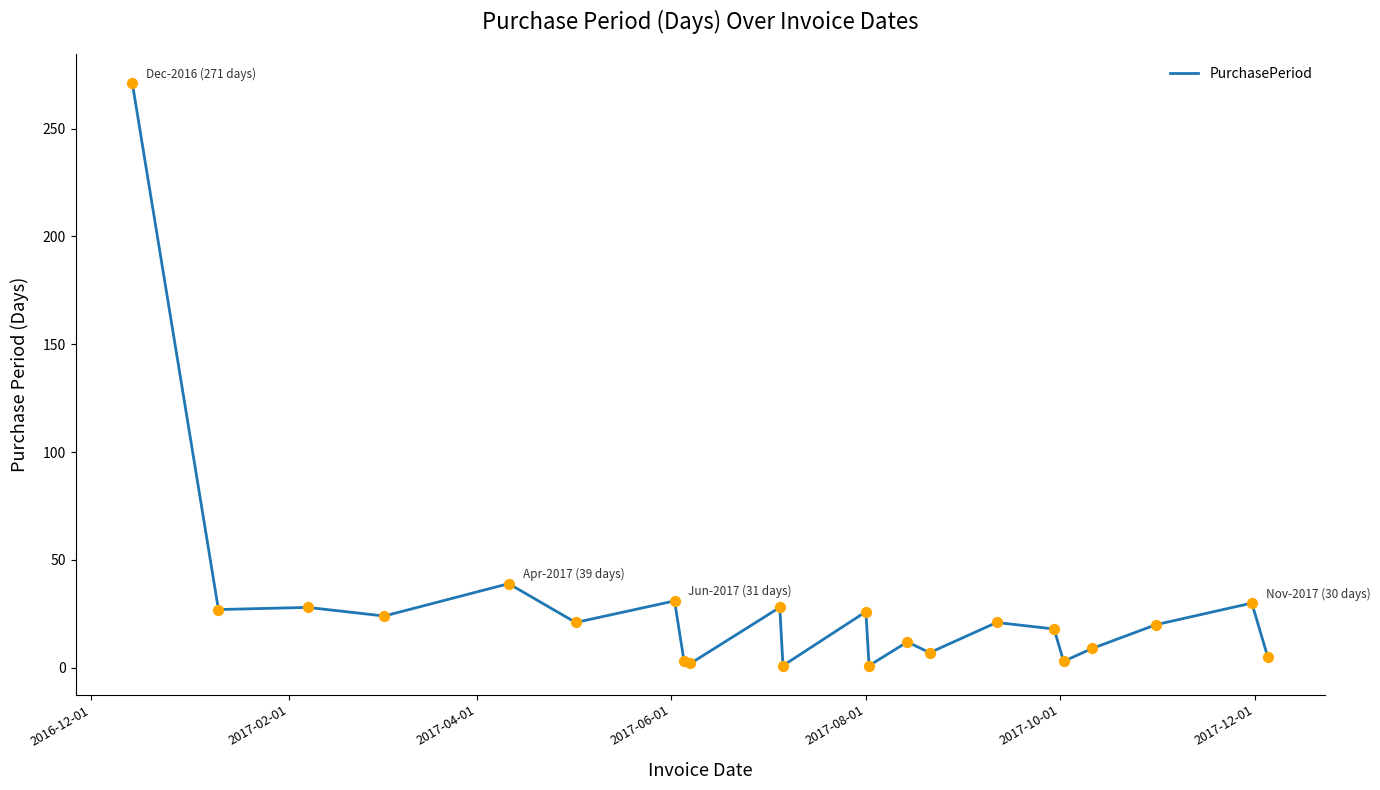

What is the maximum value shown in the chart?

271